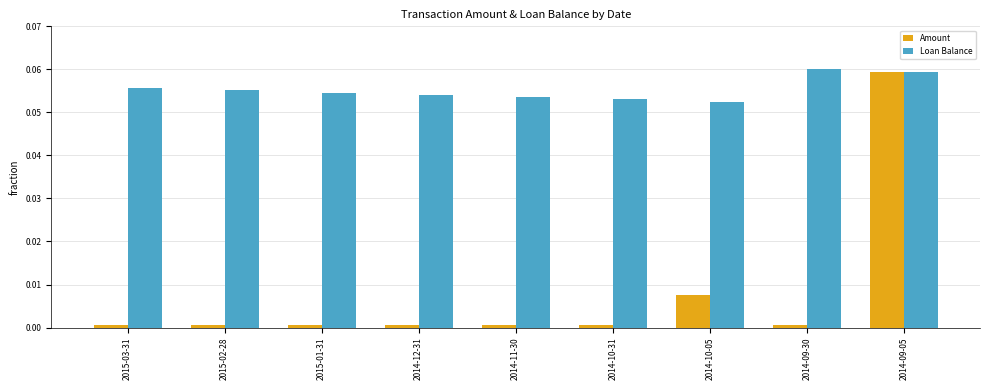

What is the sum of all Loan Balance values?

0.5